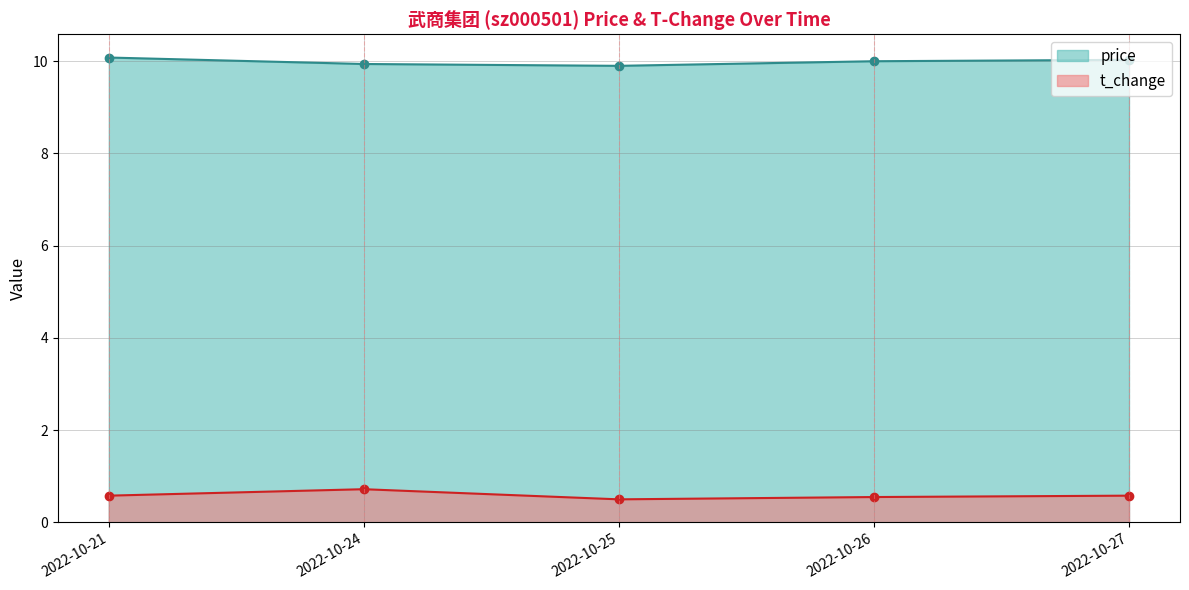

What is the average value of the price series?

10.0